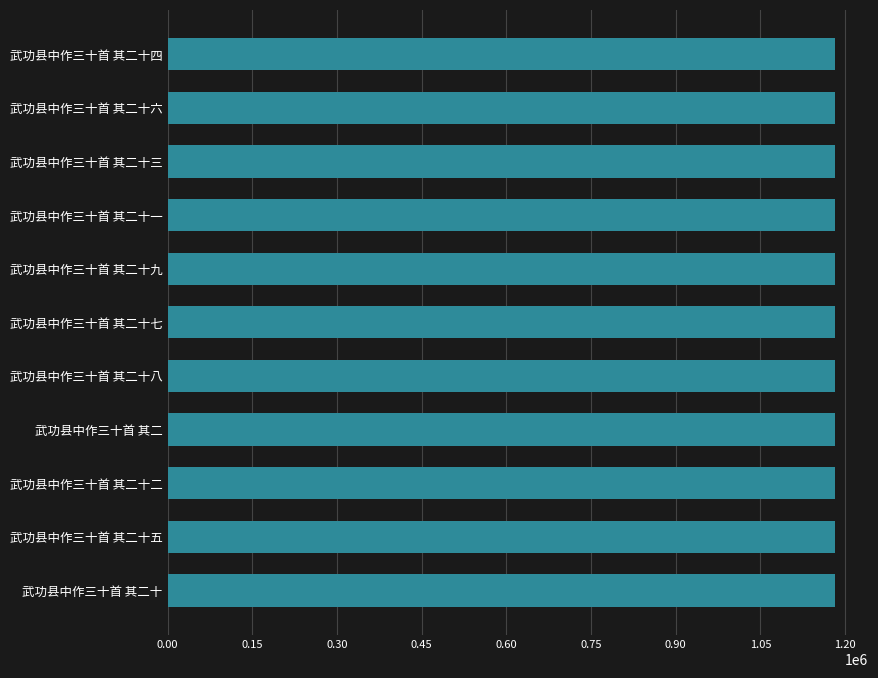

What is the minimum value shown in the chart?

1181916